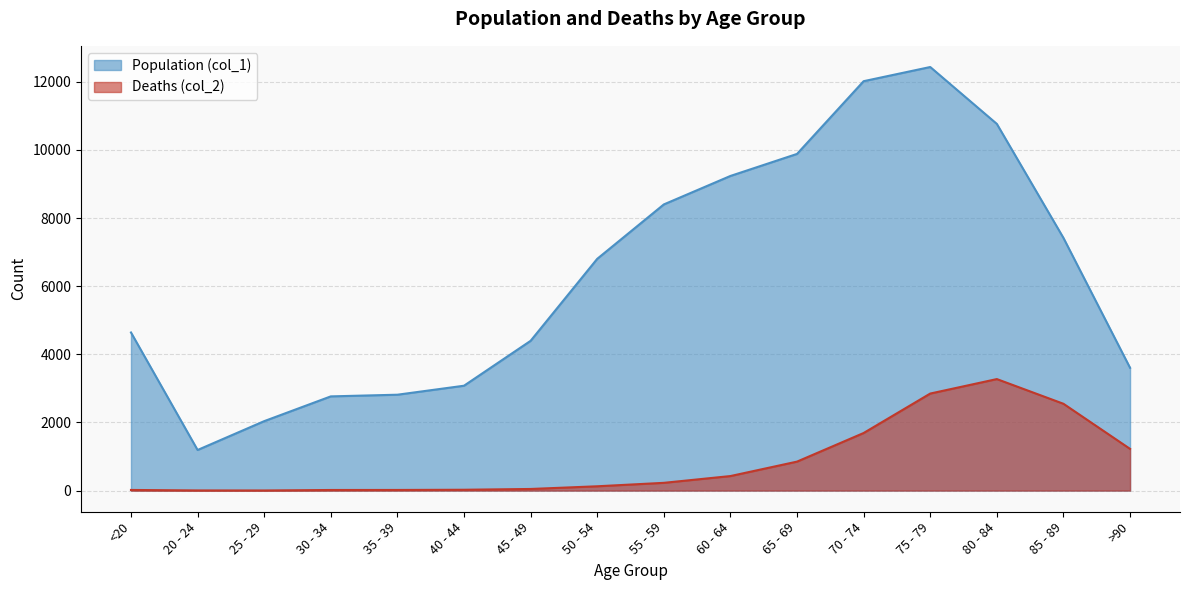

What is the label of the 11th point from the left?

65 - 69